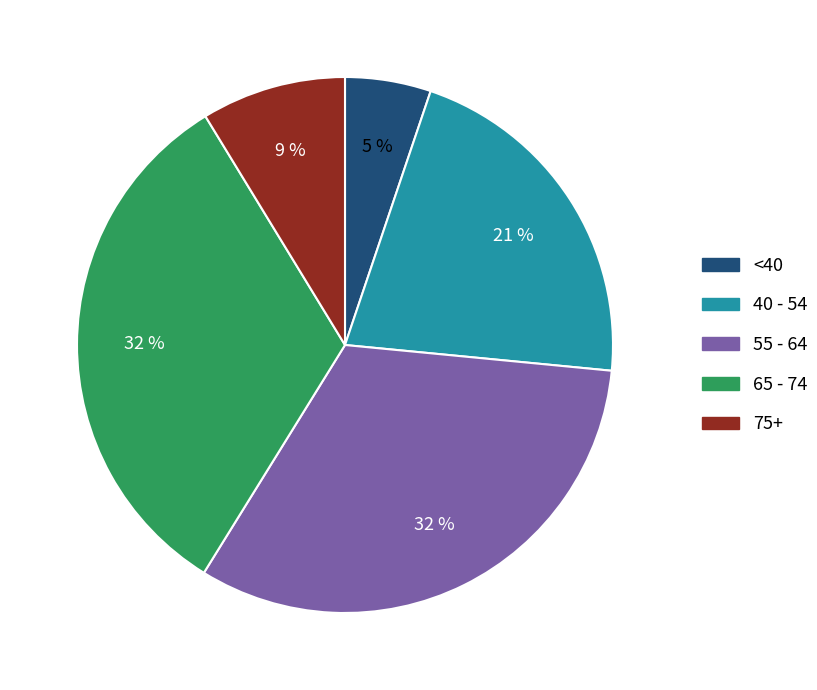

Which has a higher value, 40 - 54 or 75+?

40 - 54